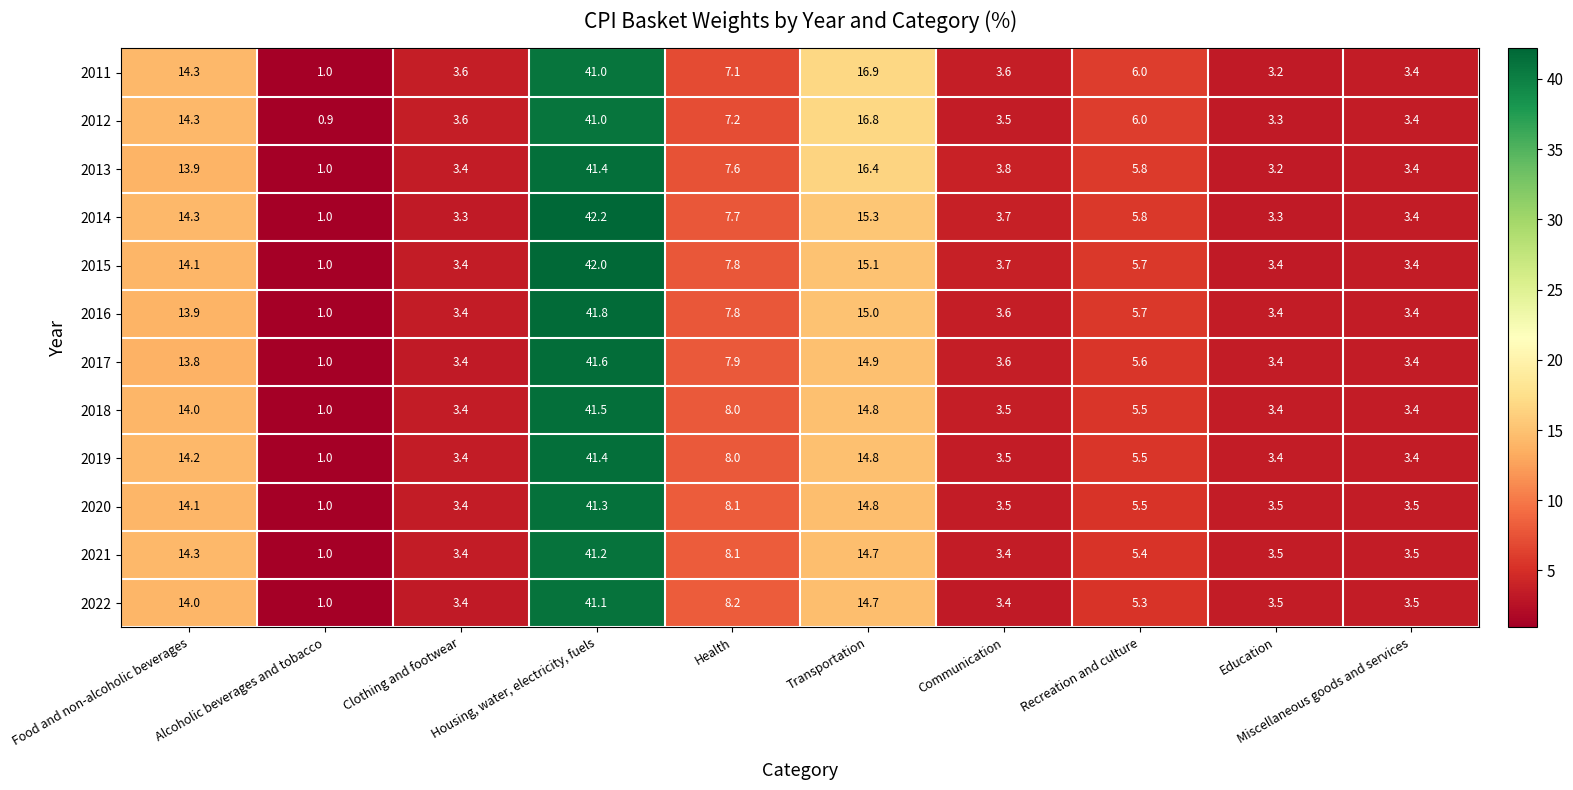

Which series has the largest range (max minus min)?

2014